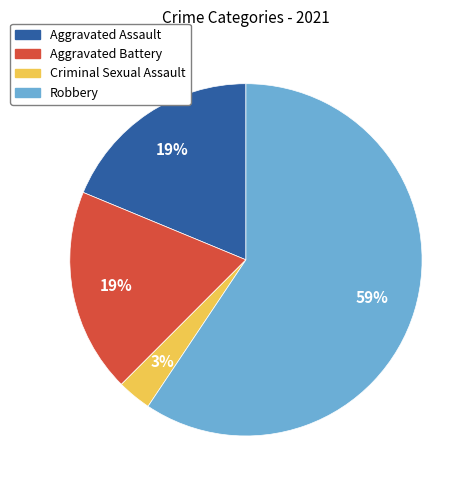

To the nearest percent, what is the average slice percentage?

25%